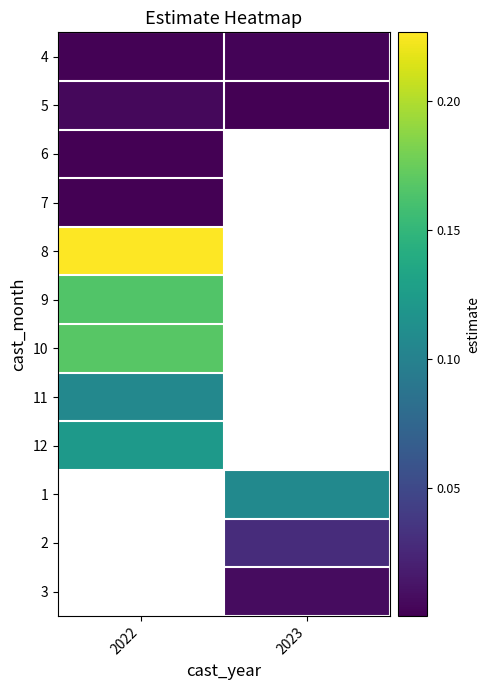

Which has a higher value, 2023 or 2022?

2023